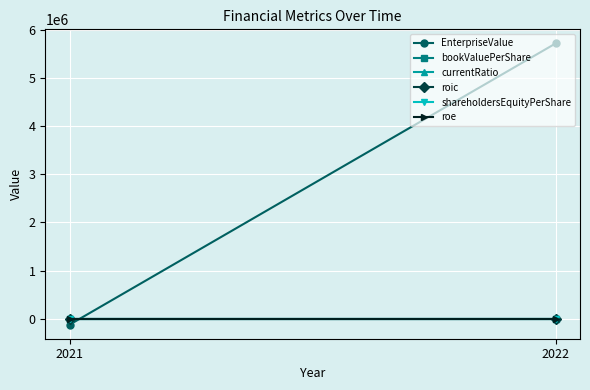

How many data points does each series have?

2